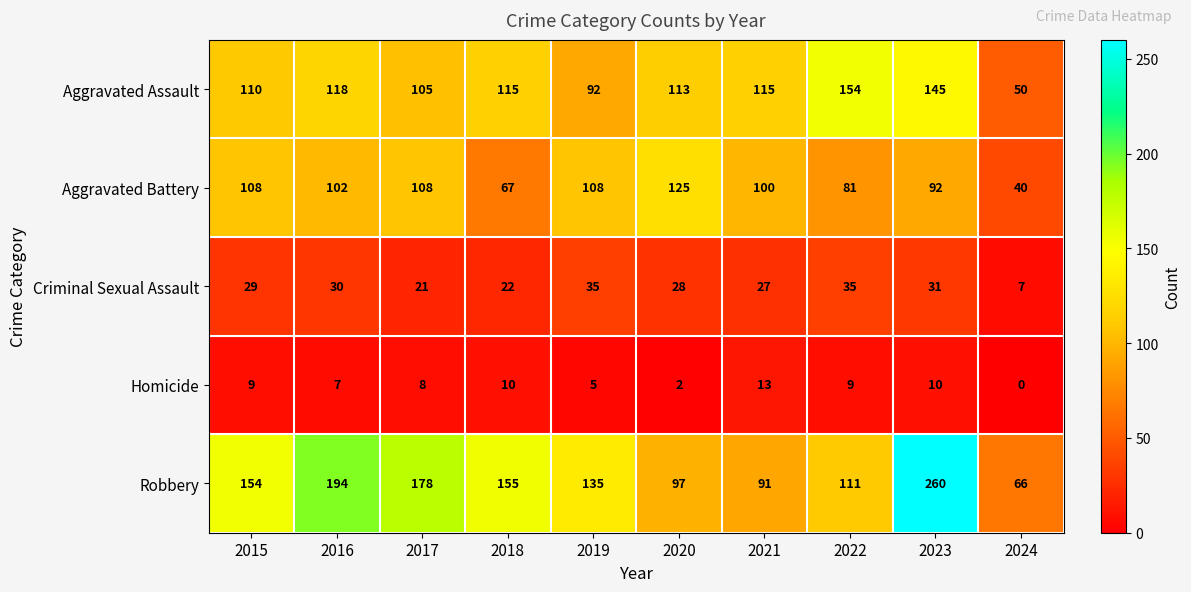

What is the difference between the Aggravated Battery values at 2023 and 2020?

33